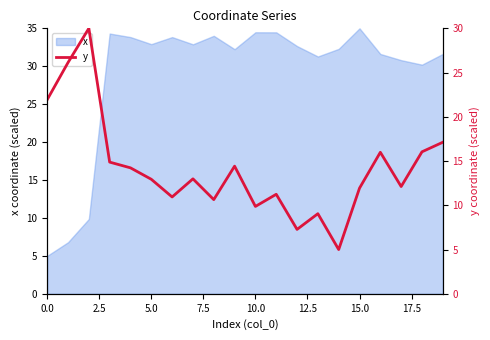

Is it true that x equals 34.5 at 10.0?

True